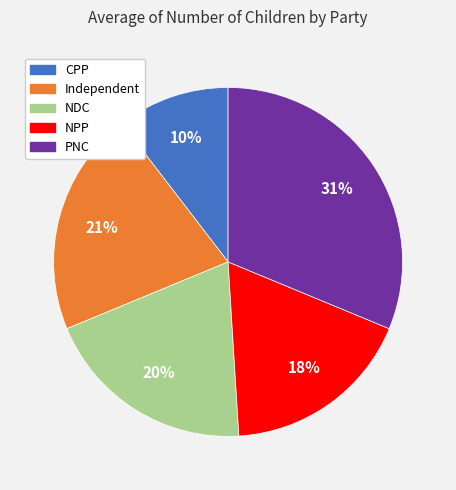

Is CPP the majority of the pie?

No